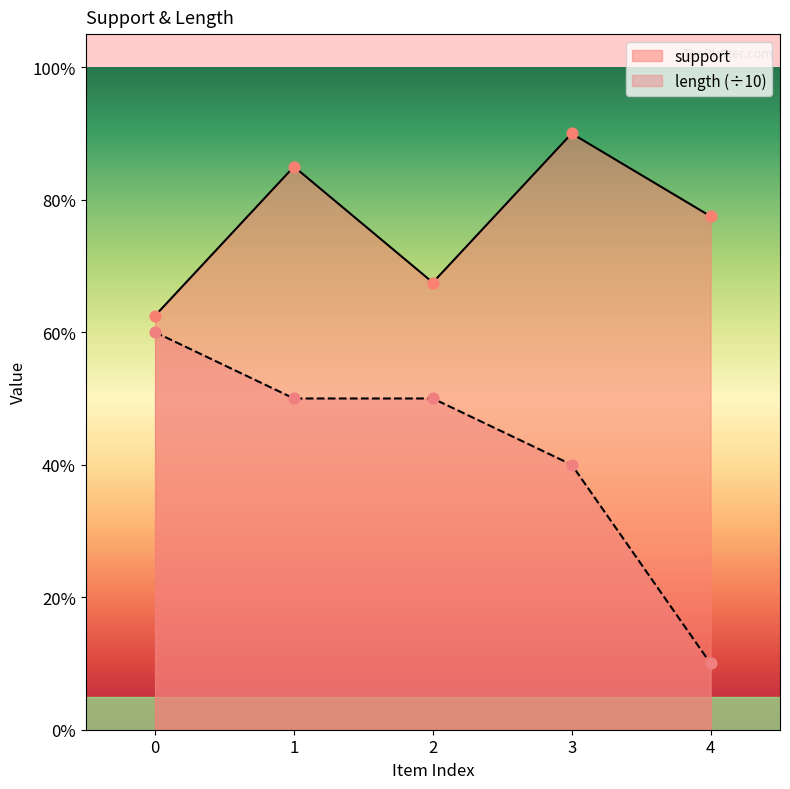

What are all the series names shown in the legend?

support, length (÷10)